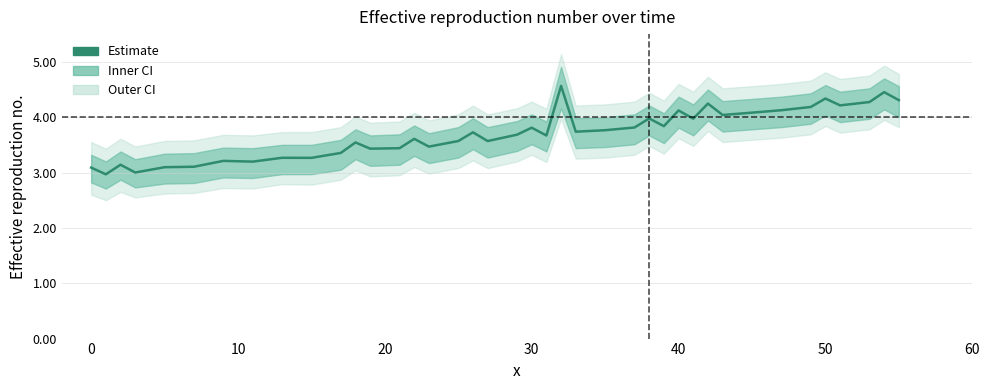

What is the greatest value displayed?

4.6